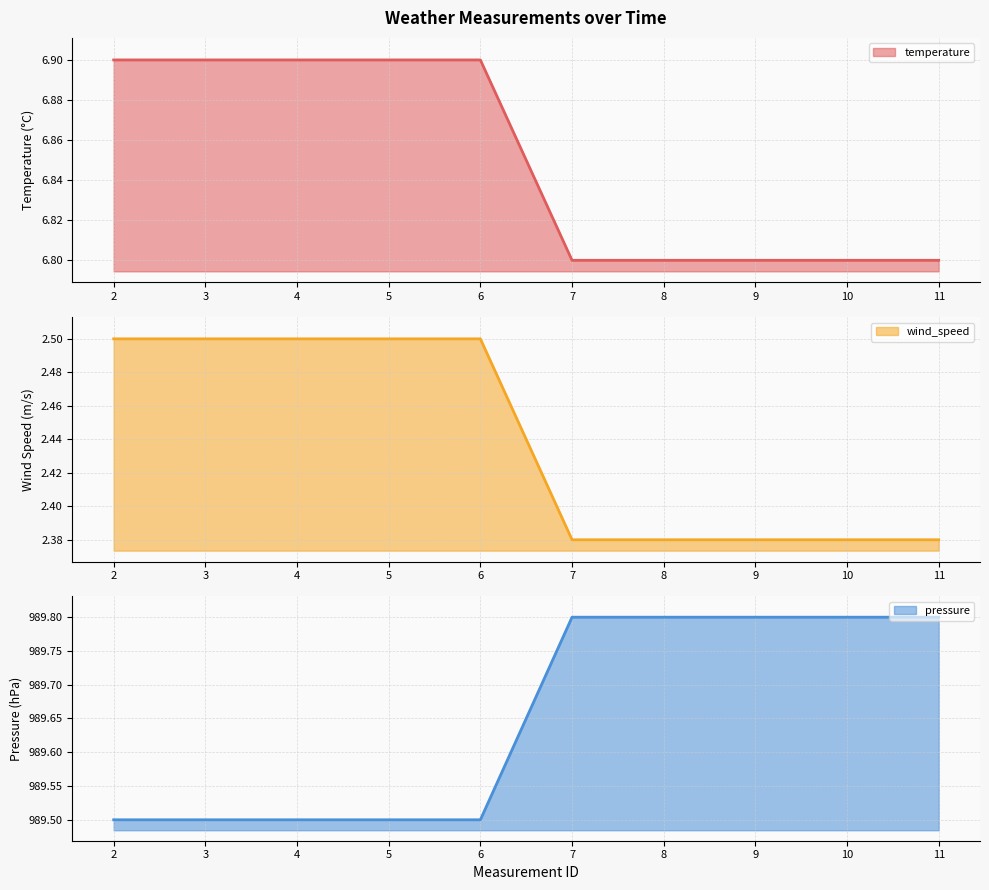

Between 5 and 7, which series saw the biggest shift?

wind_speed